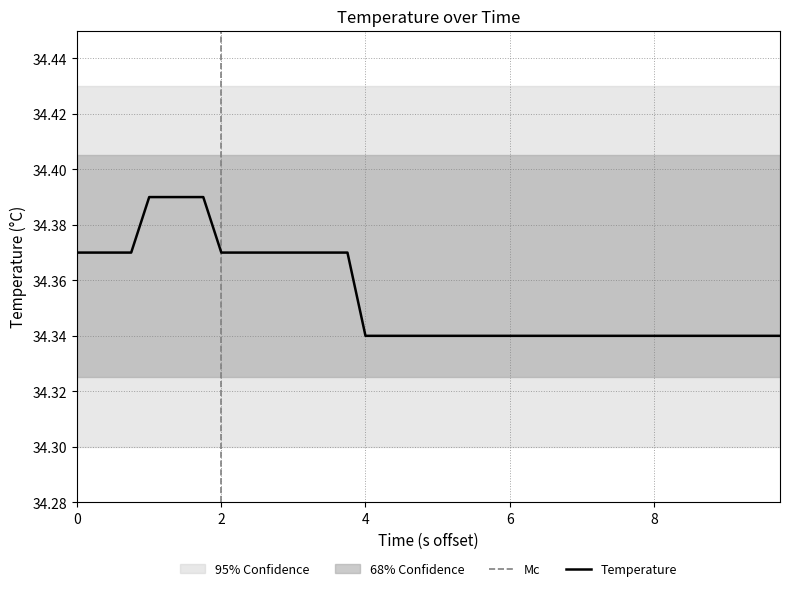

Which category has the lowest value across all series?

4